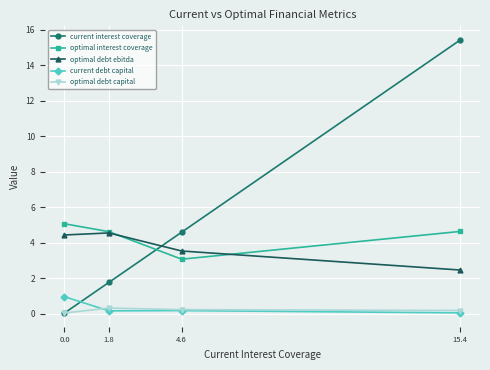

Which series has the largest total across all categories?

current interest coverage